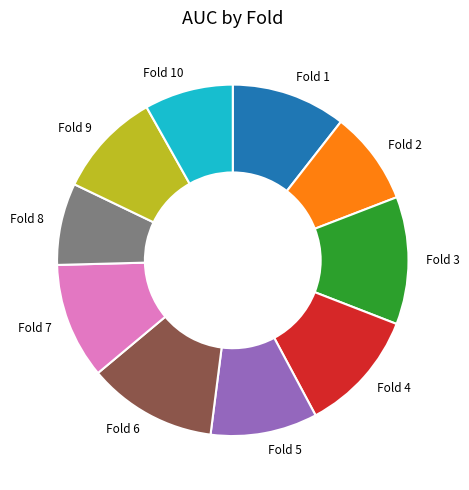

Is the sum of Fold 7 and Fold 5 greater than half?

No